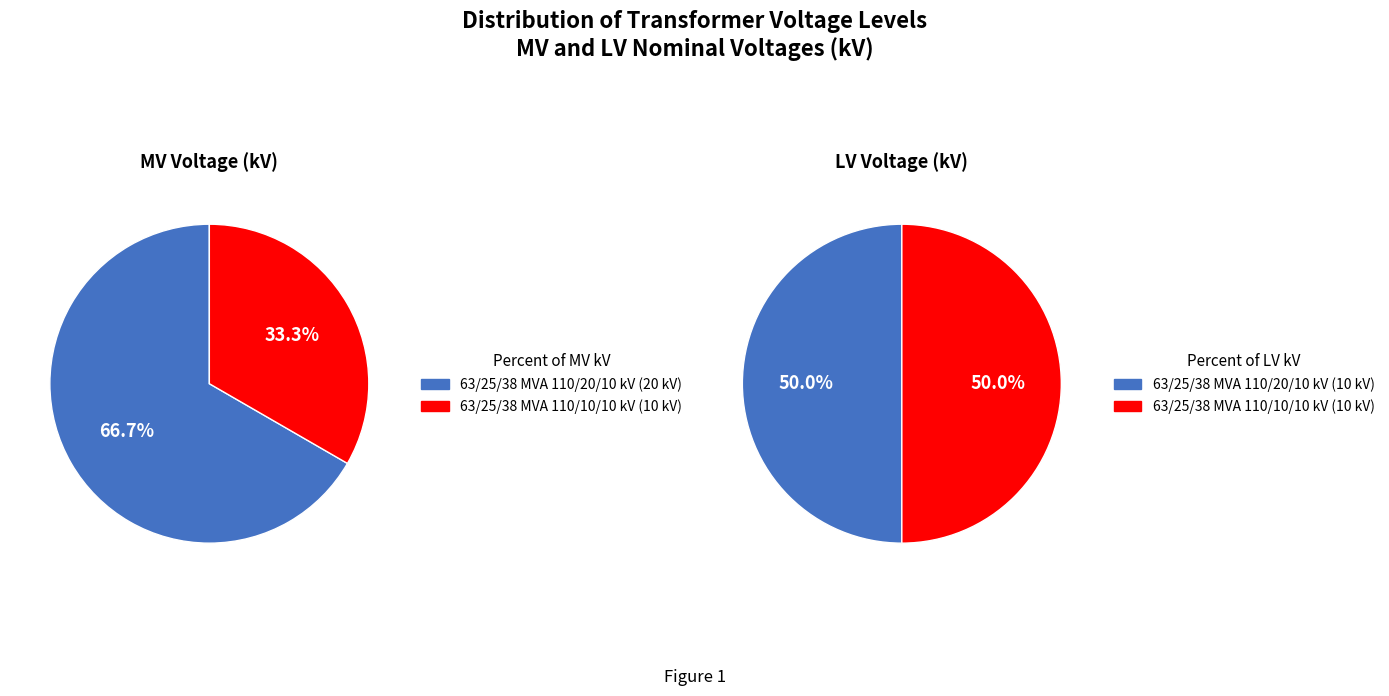

Count the number of slices in the pie.

2